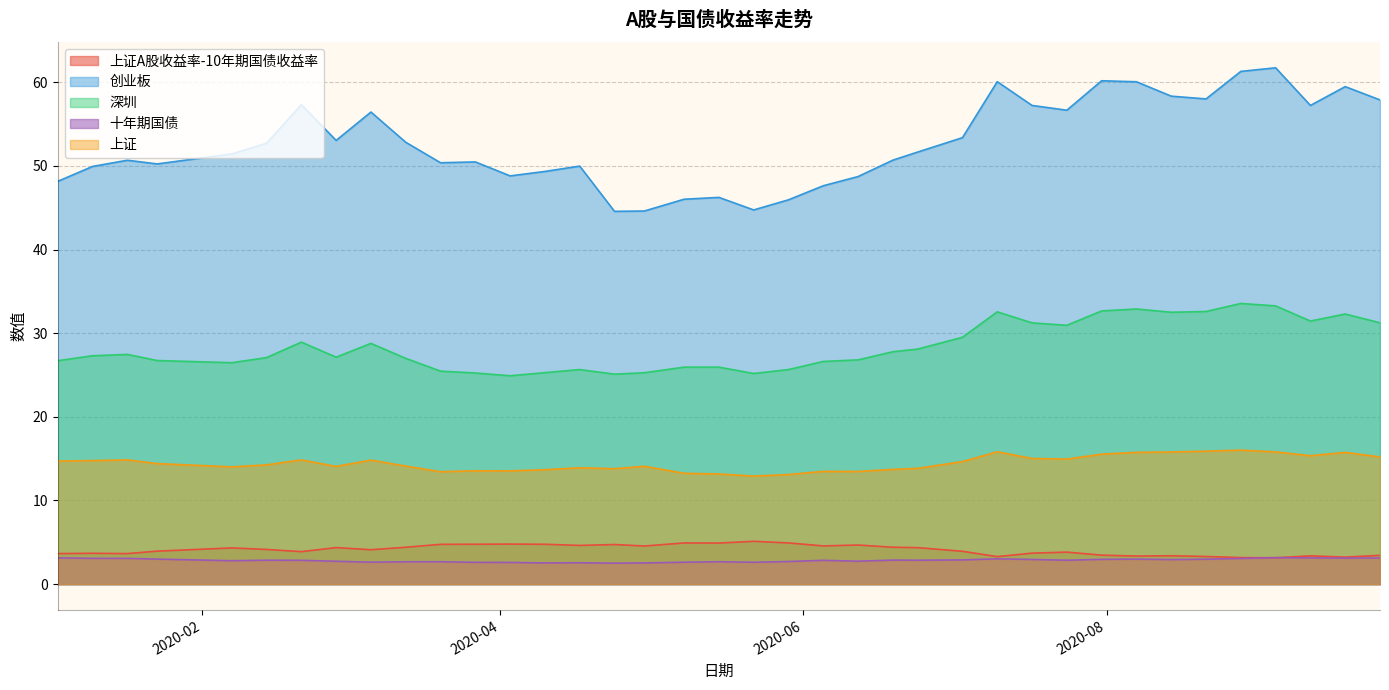

True or false: 创业板 and 深圳 intersect in this chart.

False